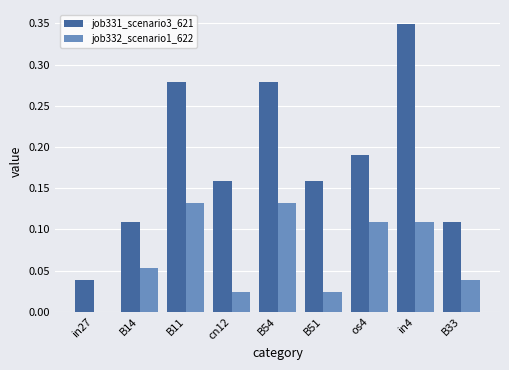

Does the chart contain stacked bars?

No